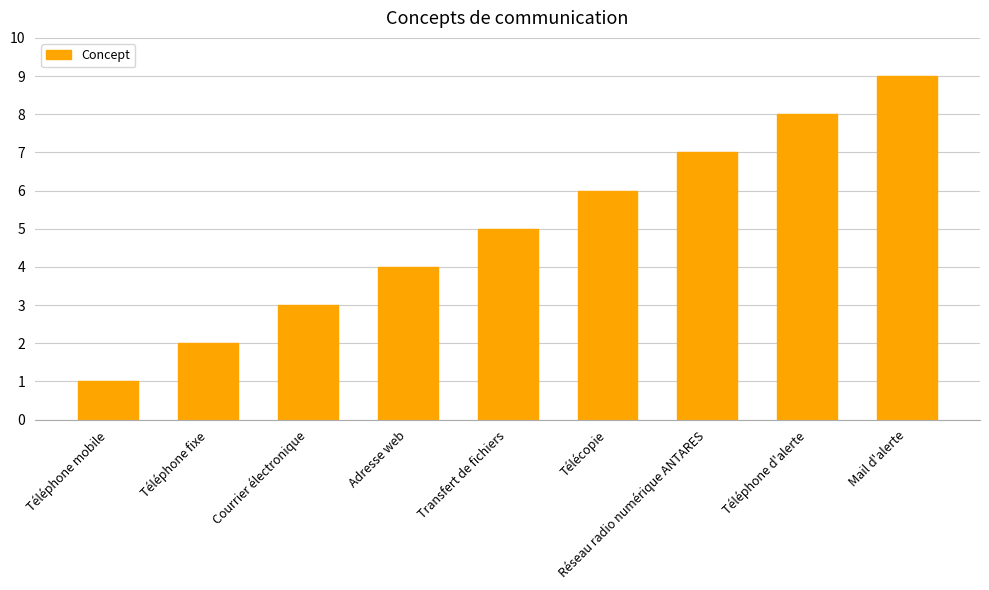

What is the difference between the values at Transfert de fichiers and Télécopie?

1